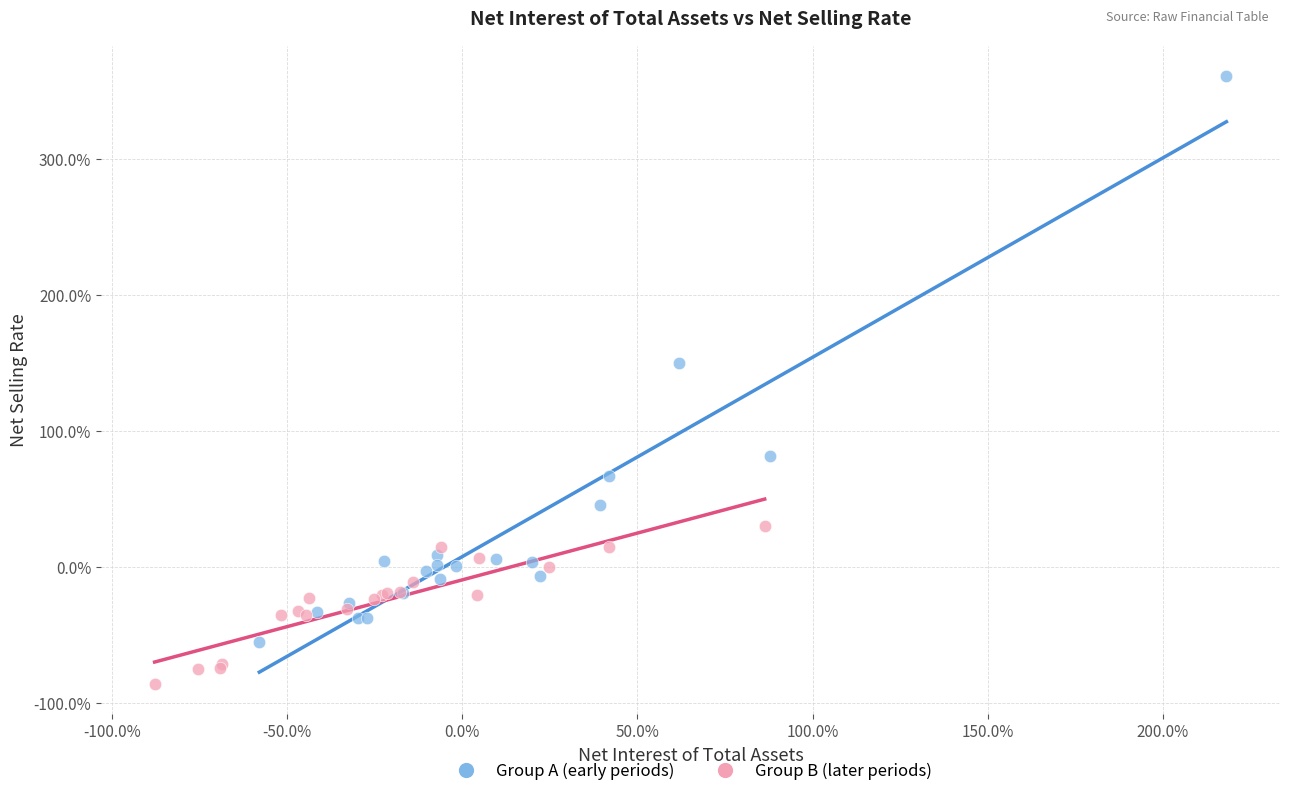

What are all the series names shown in the legend?

Group A (early periods), Group B (later periods)